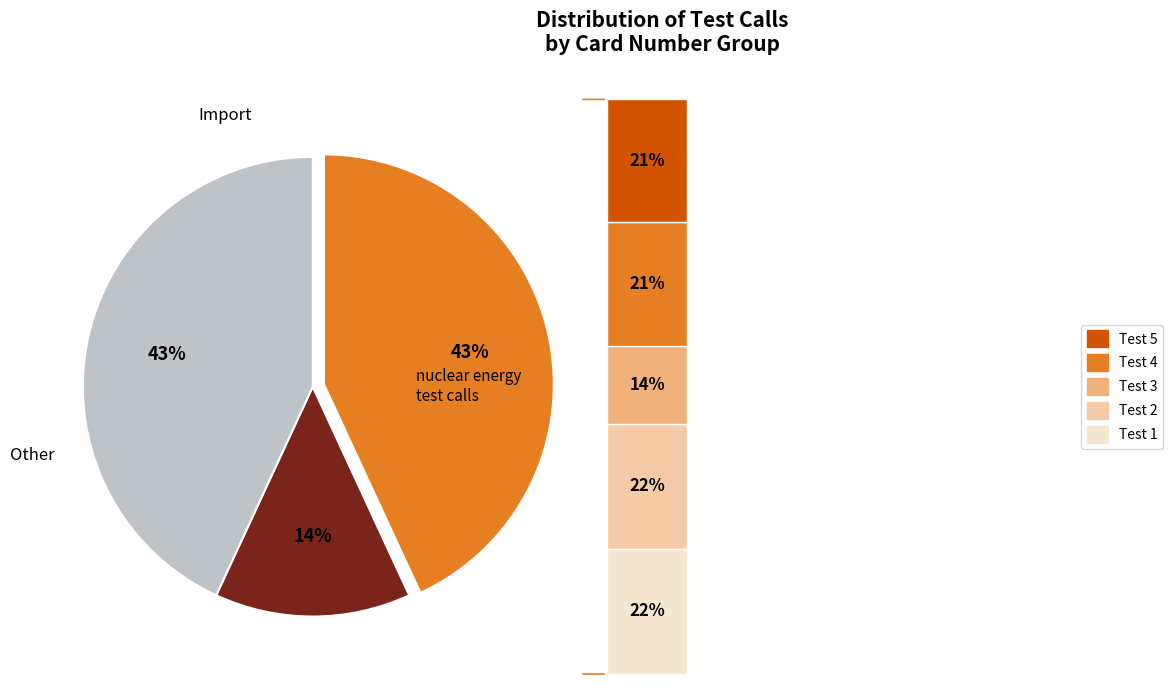

Which category has the smallest portion of the pie?

Test 3